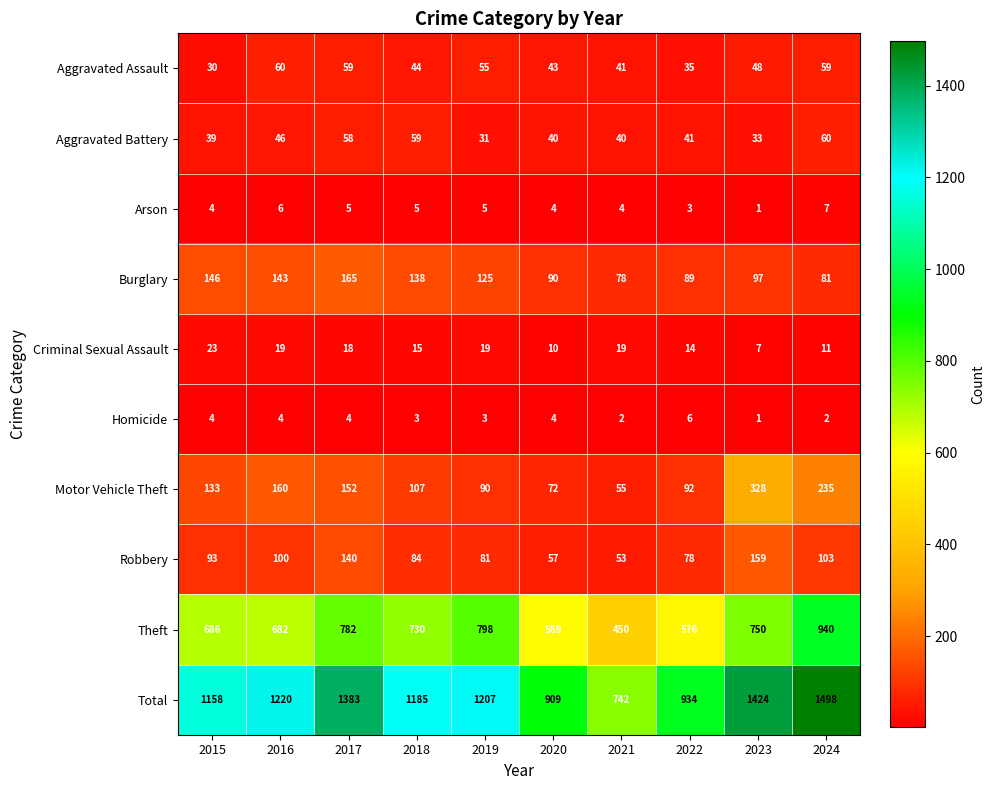

What is the maximum value for Motor Vehicle Theft?

328